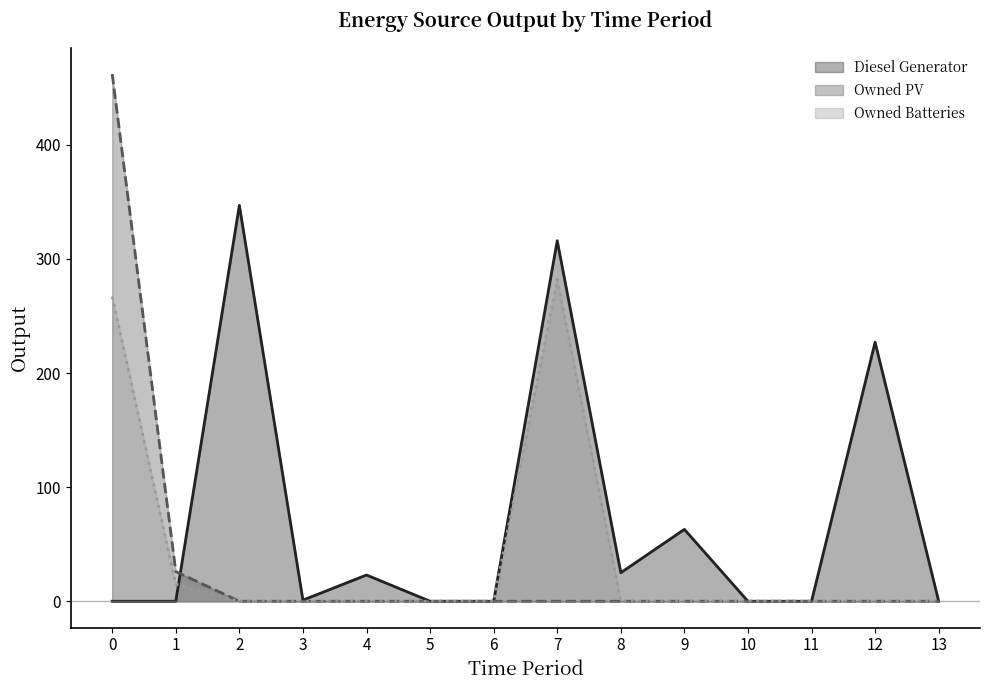

The Owned PV series shows 43 at 1. True or false?

False